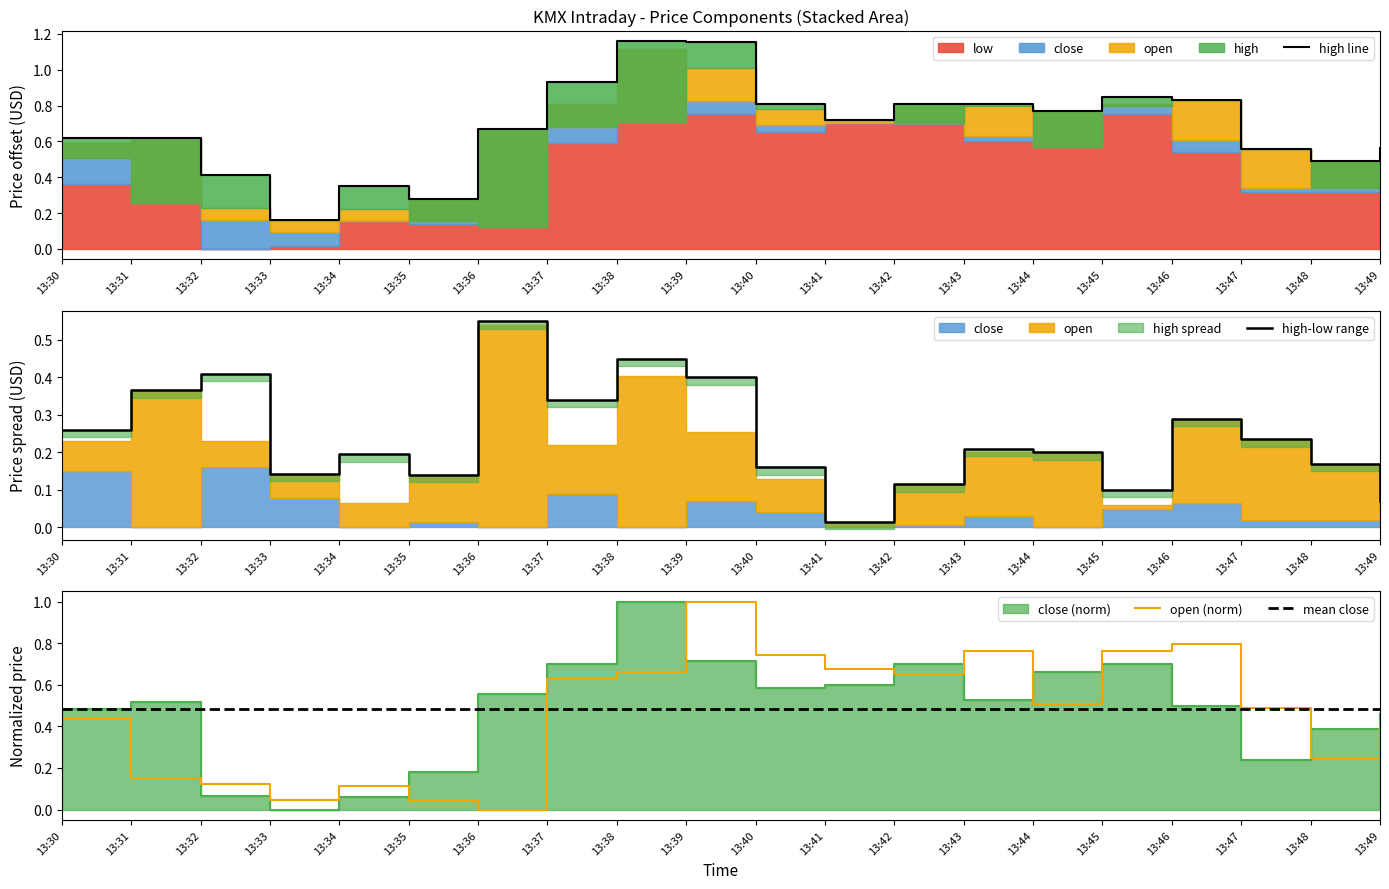

What is the maximum value shown in the chart?

1.2